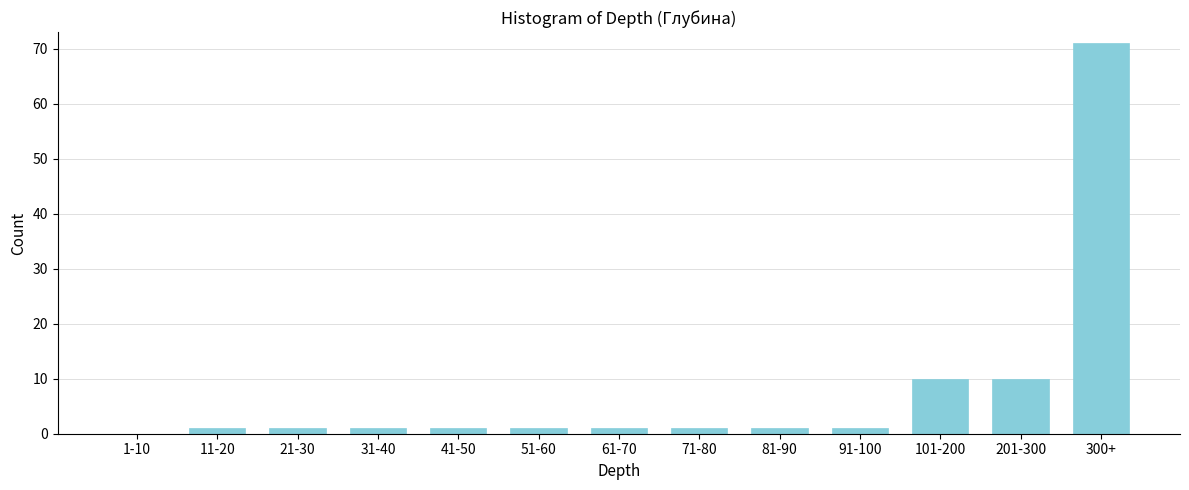

Reading left to right, transcribe all the data shown in this chart.

1-10=0	11-20=1	21-30=1	31-40=1	41-50=1	51-60=1	61-70=1	71-80=1	81-90=1	91-100=1	101-200=10	201-300=10	300+=71